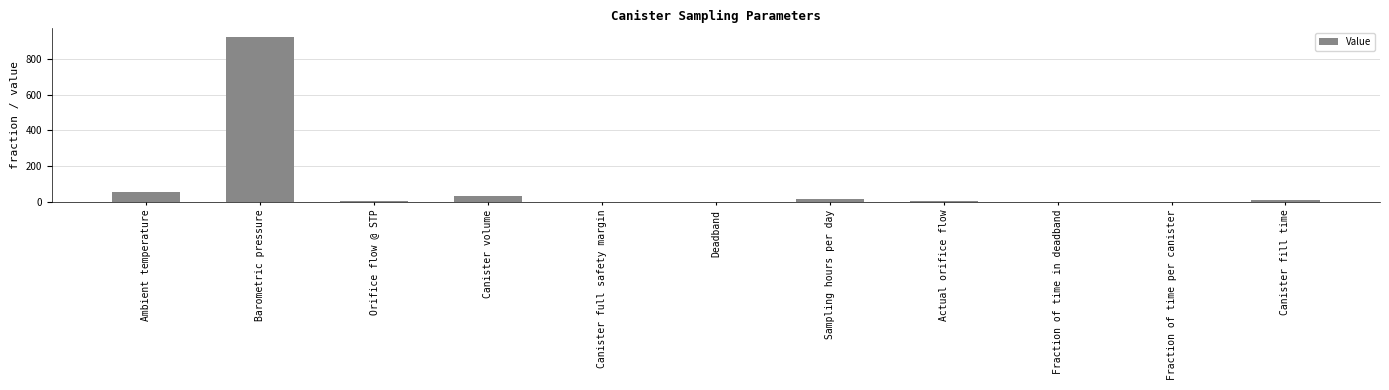

Between Fraction of time per canister and Canister volume, which is larger?

Canister volume